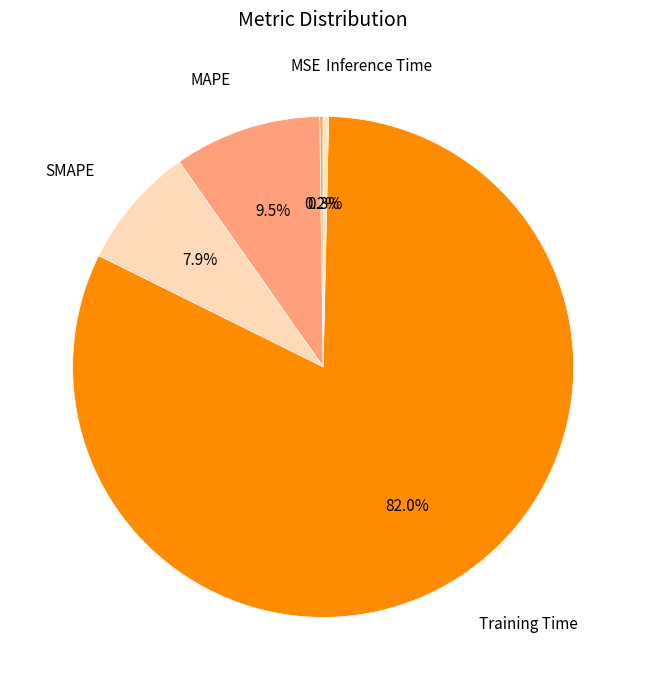

Which slice is the smallest?

MSE